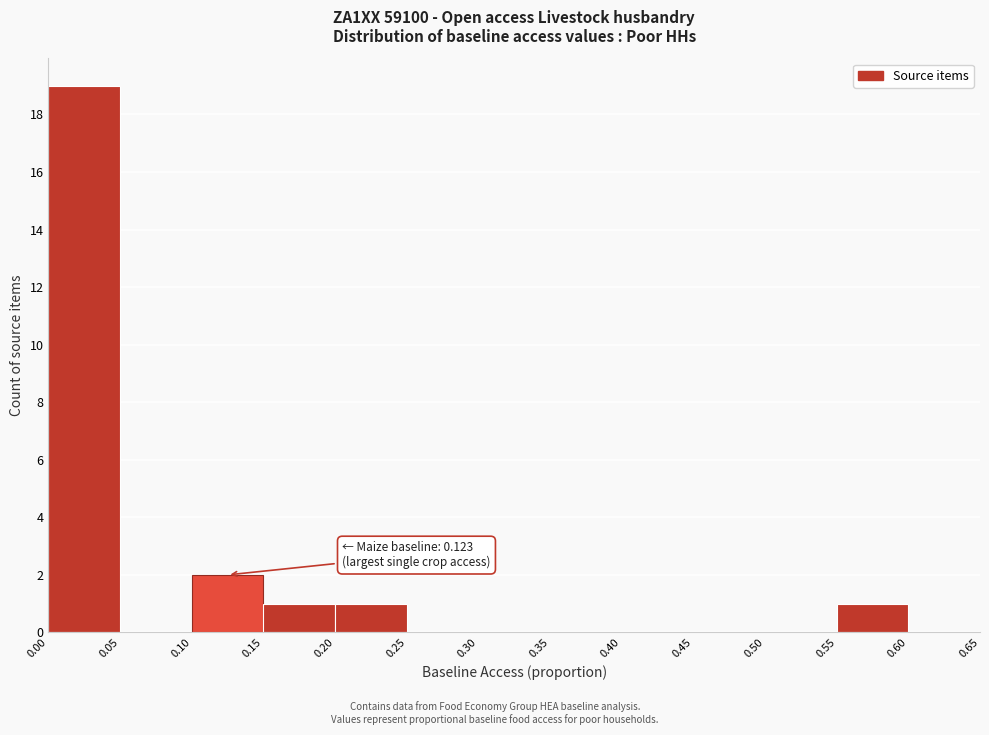

Over which range of the x-axis is the bar tallest?

0.00 to 0.05